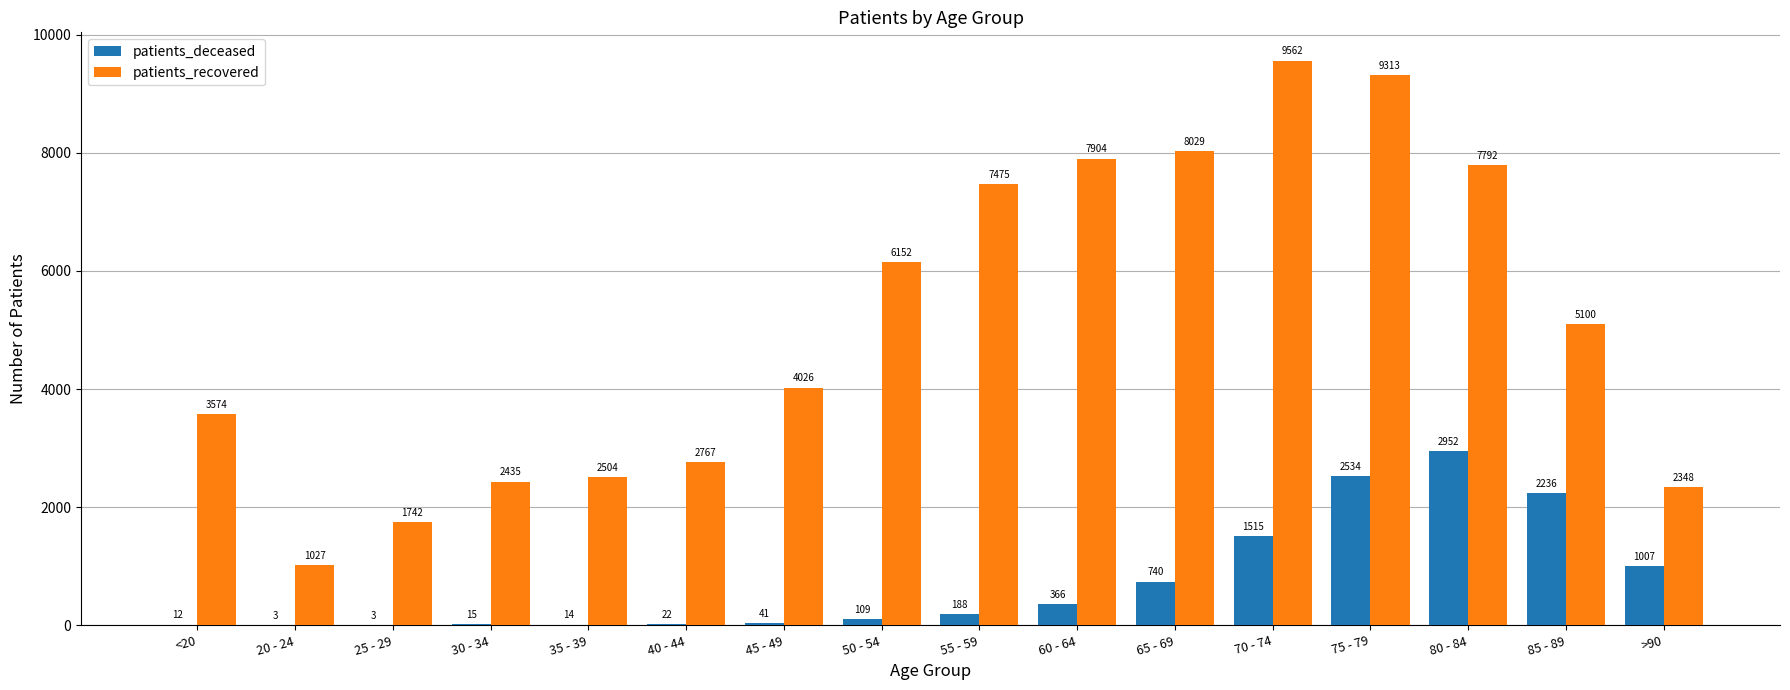

What is the difference between the patients_recovered values at 20 - 24 and 60 - 64?

6877